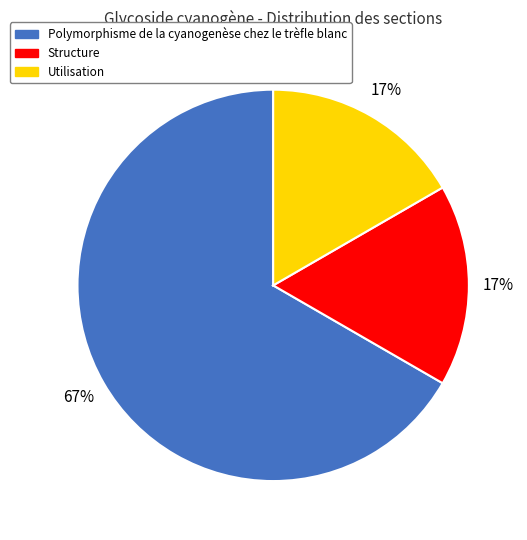

Count the number of slices in the pie.

3